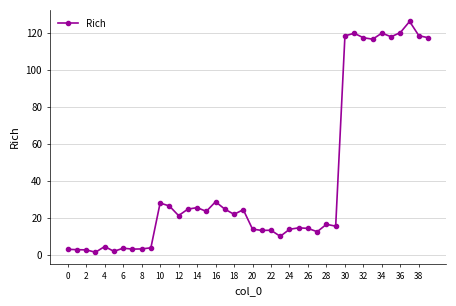

True or false: the data has more than 2 interior local peaks.

True